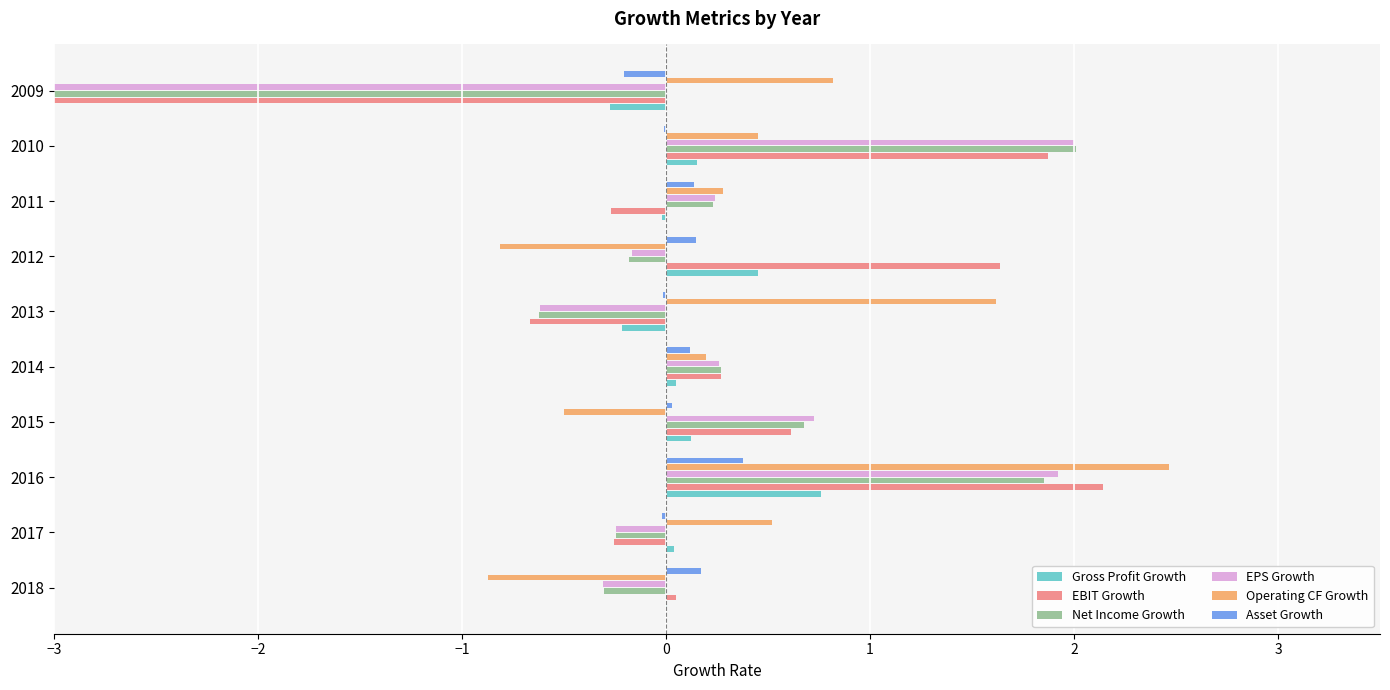

List the series in order of their peak value, highest first.

Operating CF Growth, EBIT Growth, Net Income Growth, EPS Growth, Gross Profit Growth, Asset Growth